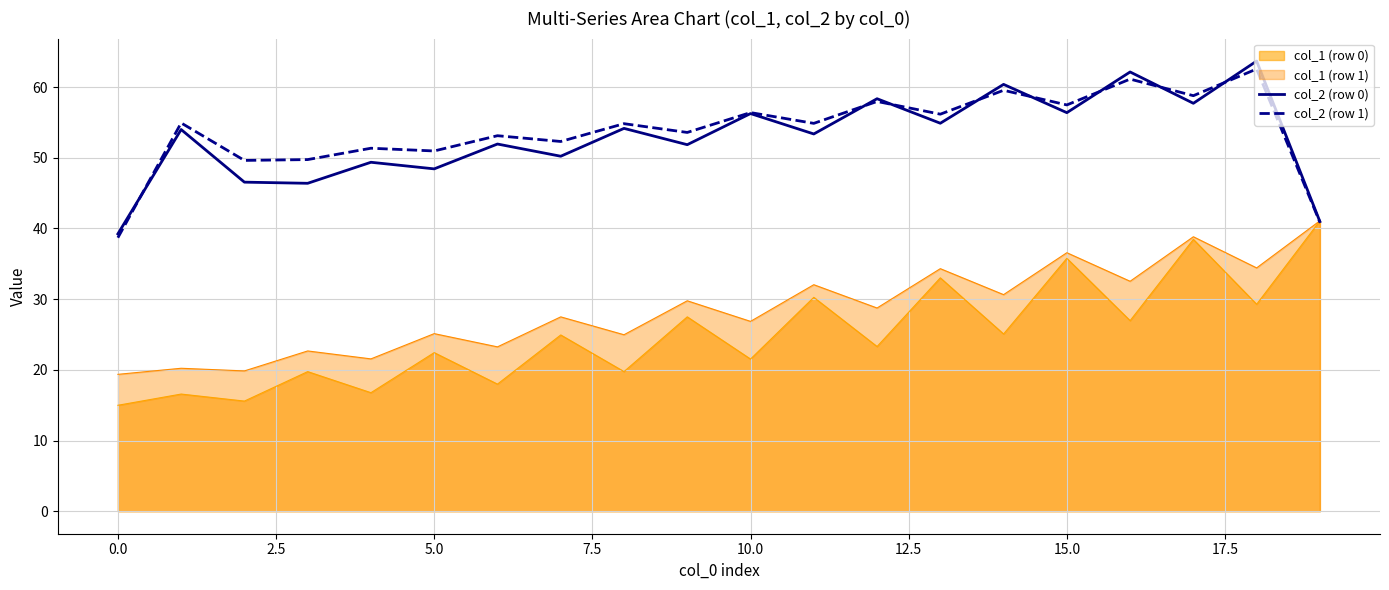

What is the highest value of the col_2 (row 1) series?

62.6